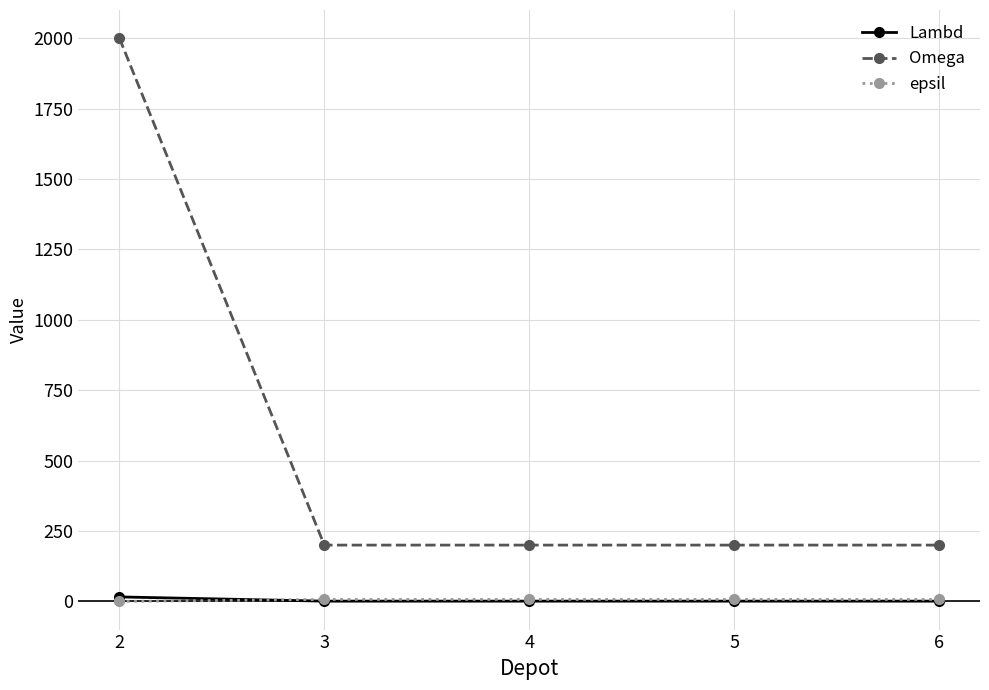

What is the difference between the highest and lowest values at 4?

199